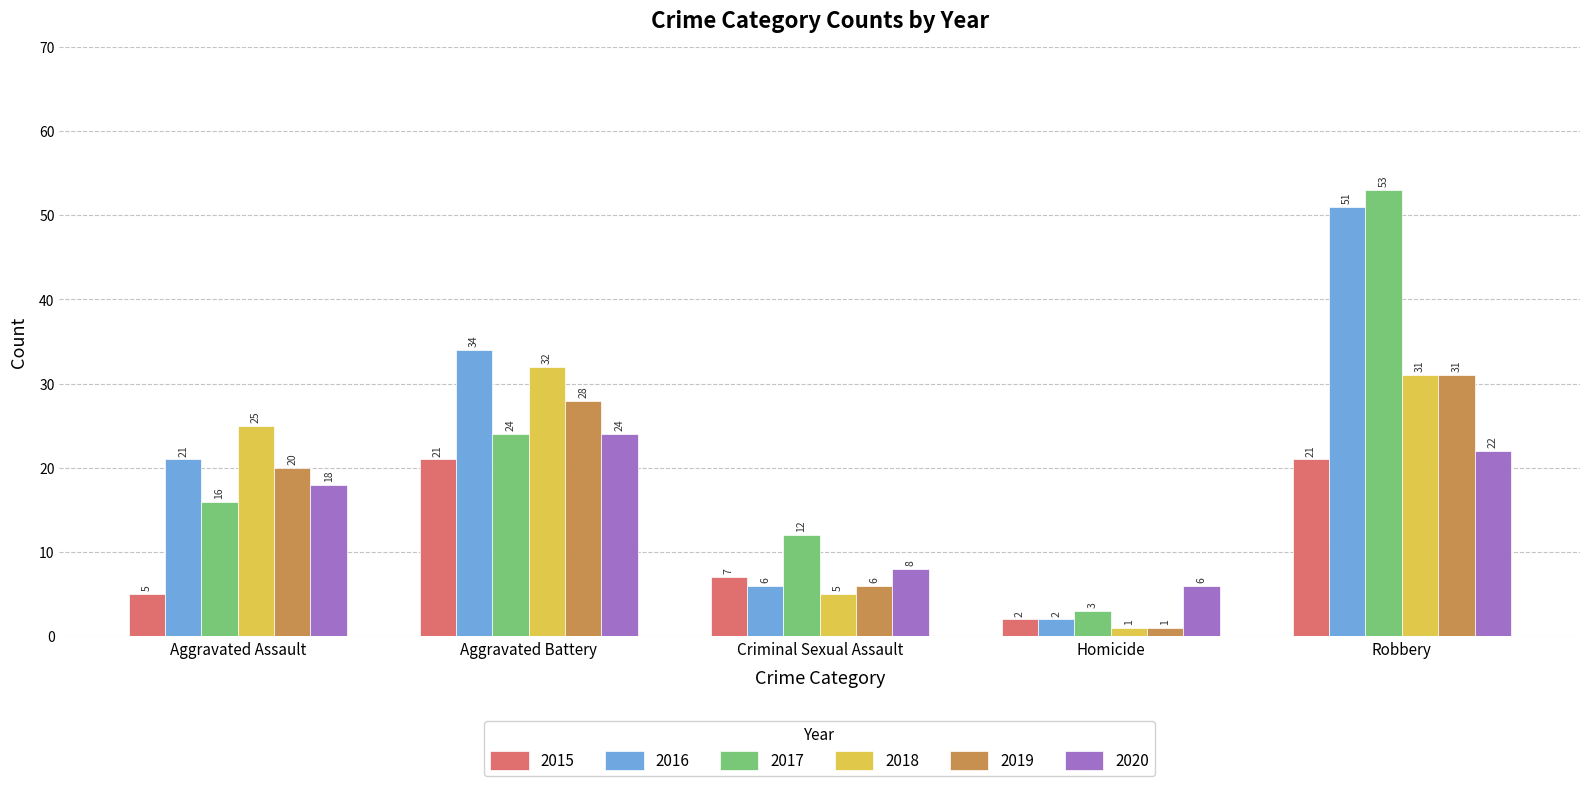

True or false: 2016 has a value of 51 at Robbery.

True